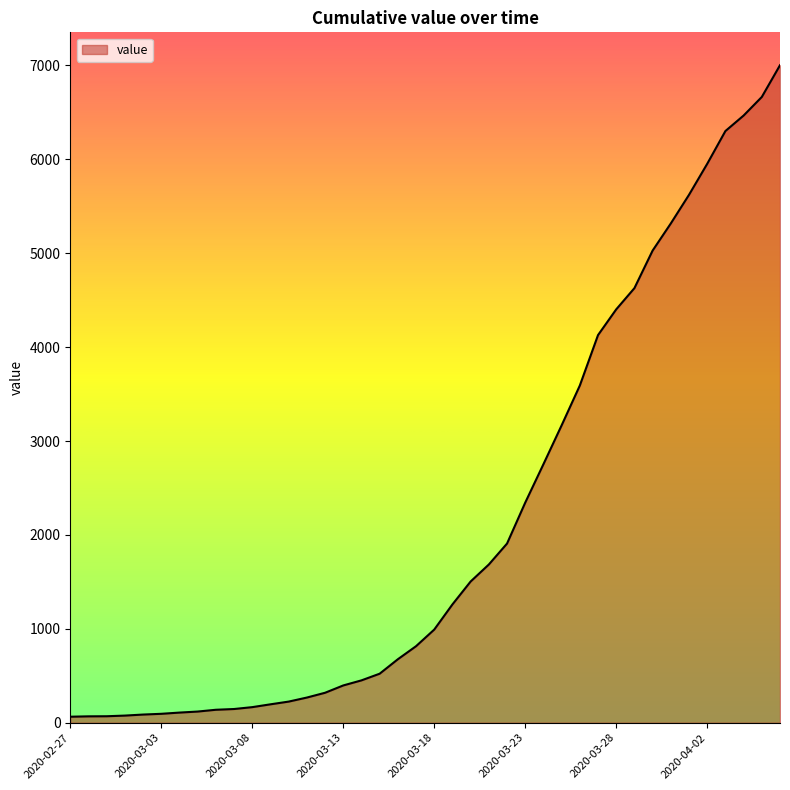

What is the average value?

2143